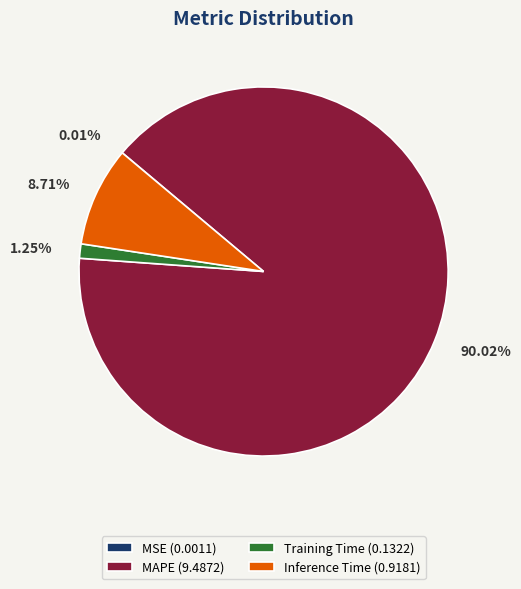

What percentage do Training Time and Inference Time together represent?

10.0%